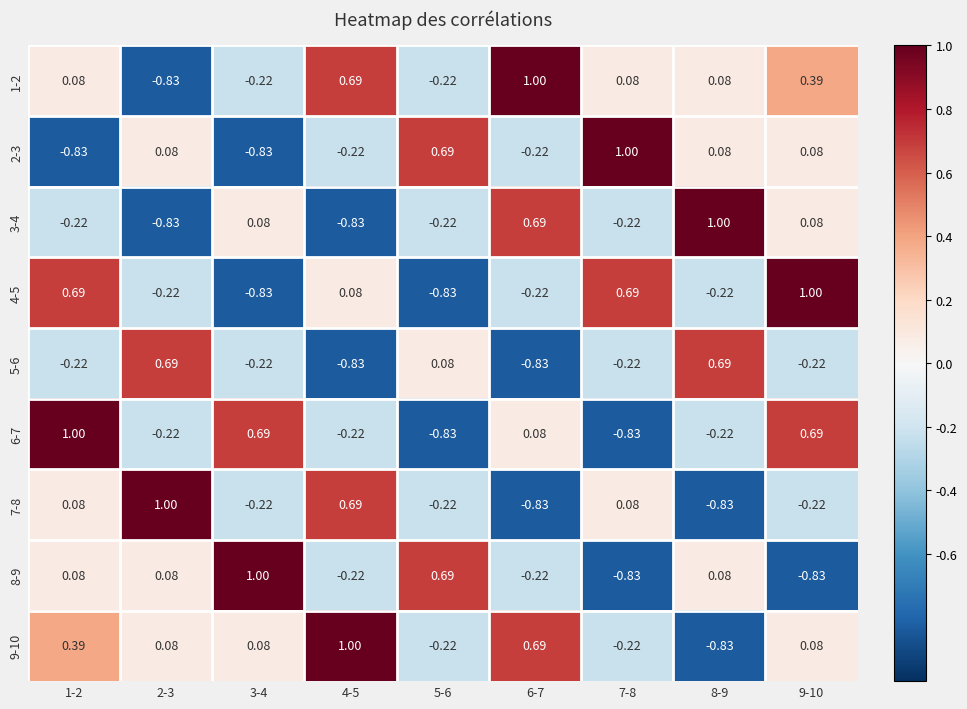

Is the value of 1-2 at 1-2 greater than the value of 3-4 at 6-7?

No